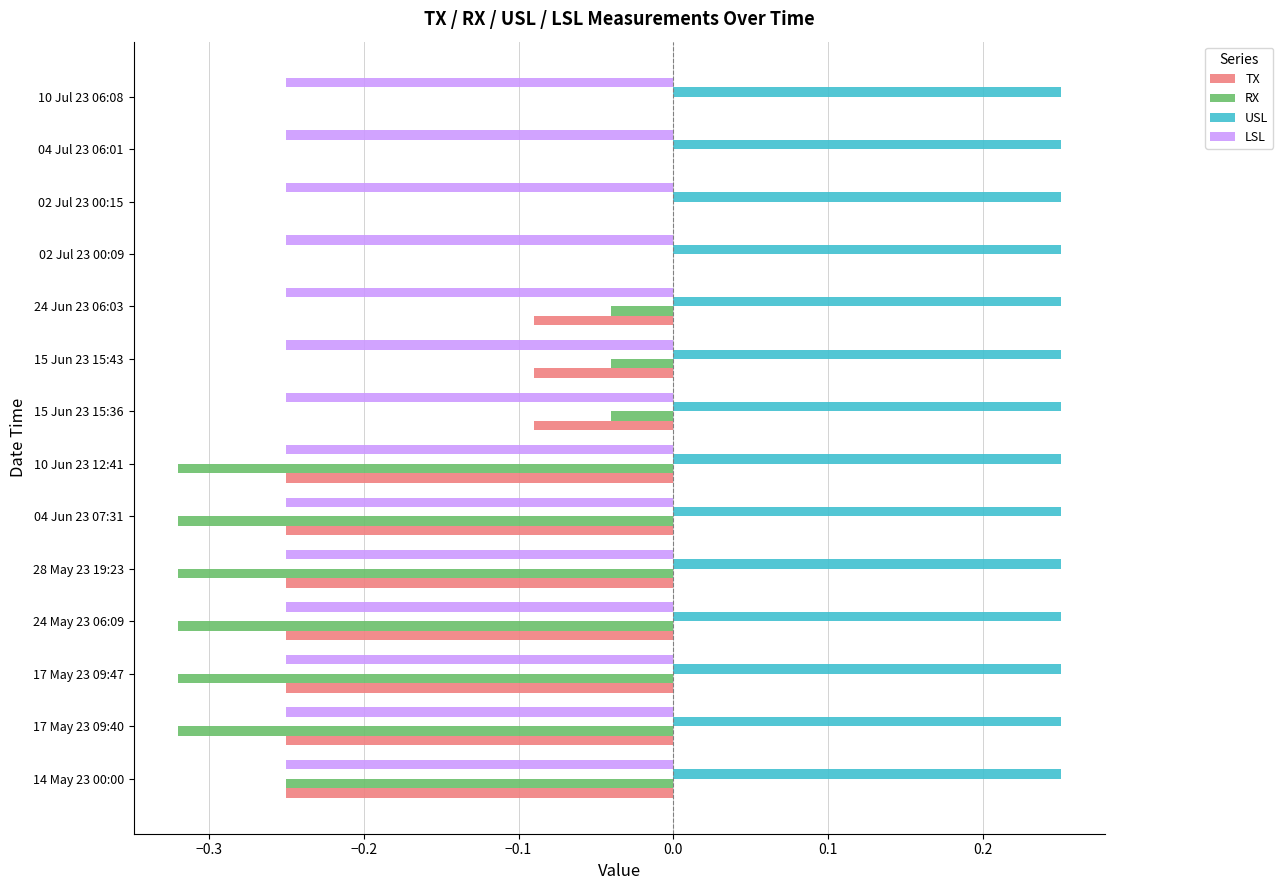

Which series has the largest total across all categories?

USL